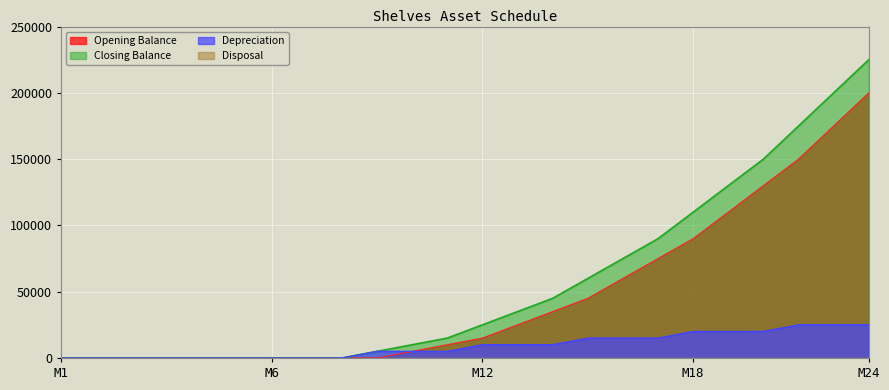

True or false: Opening Balance has more than 0 interior local peaks.

False